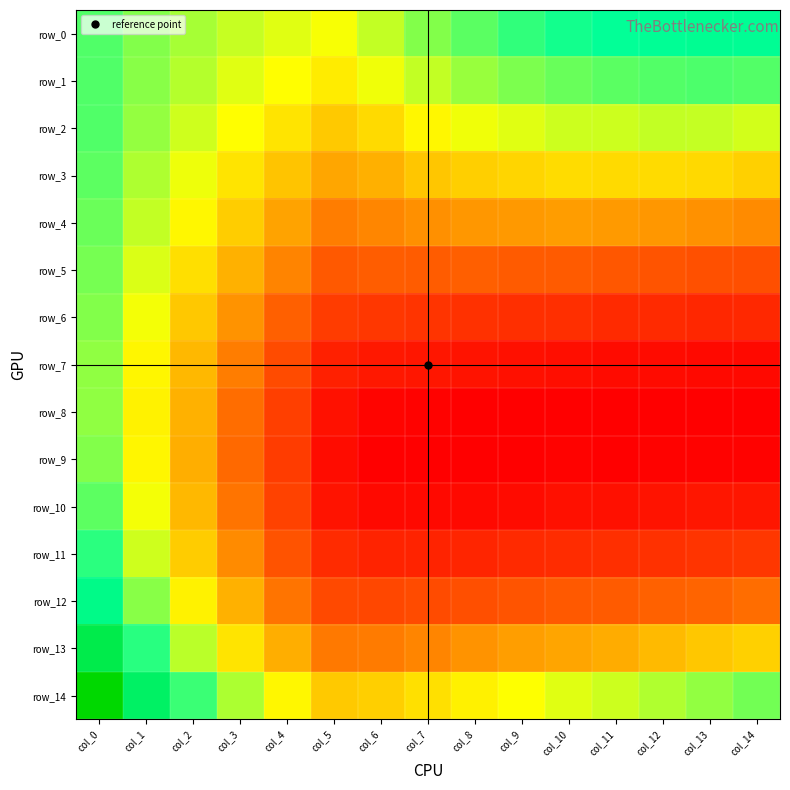

At how many categories does at least one series exceed 0?

15